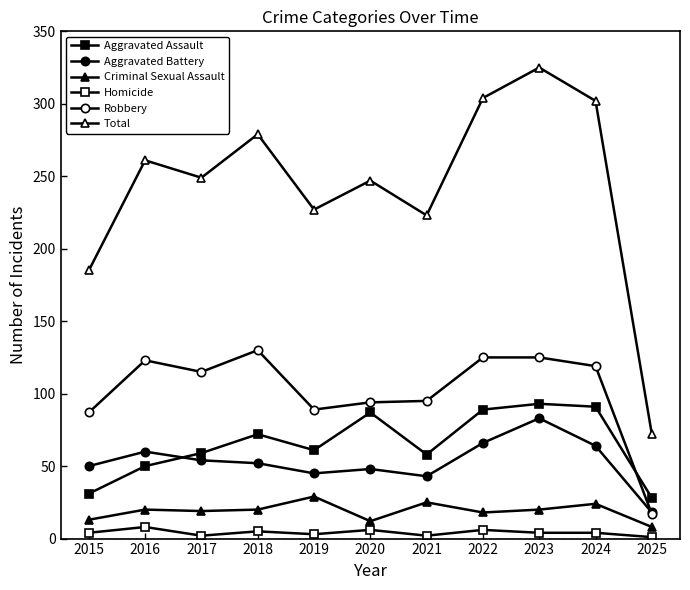

Reading left to right, list all the values displayed in this chart.

Aggravated Assault: 2015=31	2016=50	2017=59	2018=72	2019=61	2020=87	2021=58	2022=89	2023=93	2024=91	2025=28
Aggravated Battery: 2015=50	2016=60	2017=54	2018=52	2019=45	2020=48	2021=43	2022=66	2023=83	2024=64	2025=18
Criminal Sexual Assault: 2015=13	2016=20	2017=19	2018=20	2019=29	2020=12	2021=25	2022=18	2023=20	2024=24	2025=8
Homicide: 2015=4	2016=8	2017=2	2018=5	2019=3	2020=6	2021=2	2022=6	2023=4	2024=4	2025=1
Robbery: 2015=87	2016=123	2017=115	2018=130	2019=89	2020=94	2021=95	2022=125	2023=125	2024=119	2025=17
Total: 2015=185	2016=261	2017=249	2018=279	2019=227	2020=247	2021=223	2022=304	2023=325	2024=302	2025=72